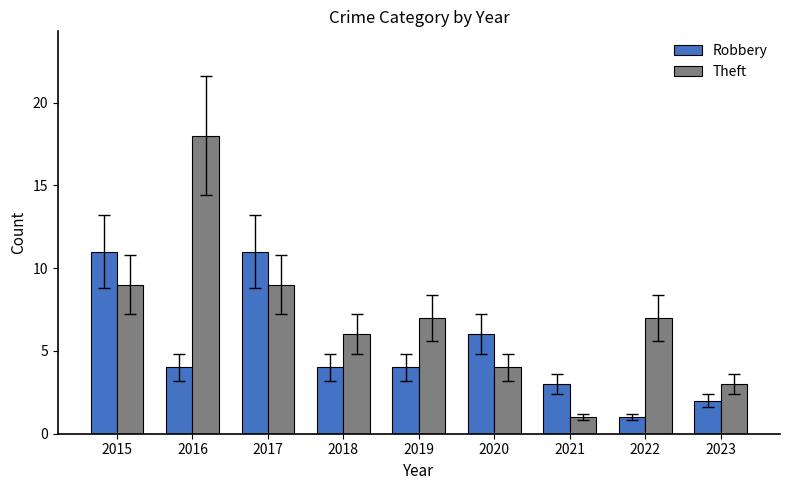

Which series has the largest range (max minus min)?

Theft